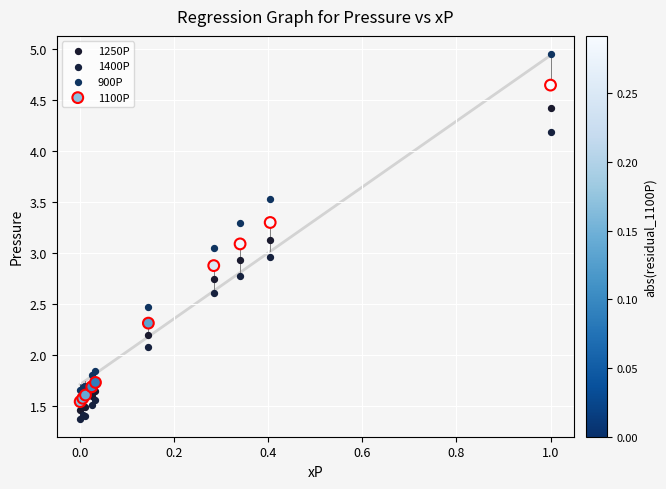

Which series contains the highest Y value?

900P